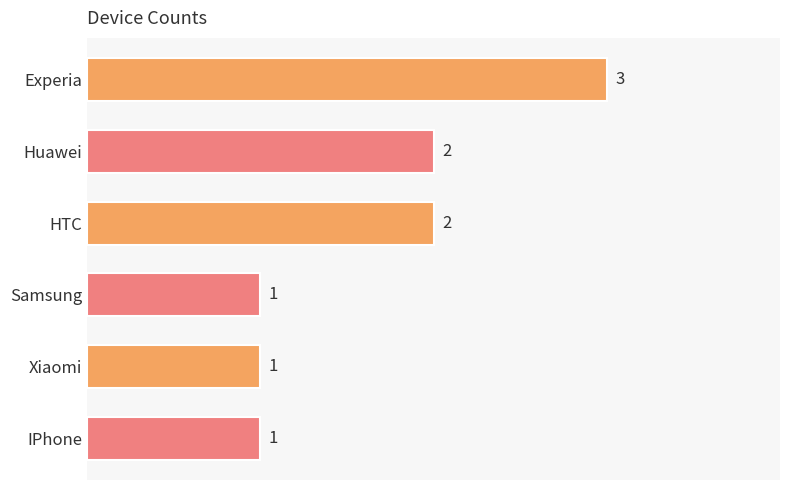

Reading top to bottom, what are all the values shown in this chart?

3	2	2	1	1	1